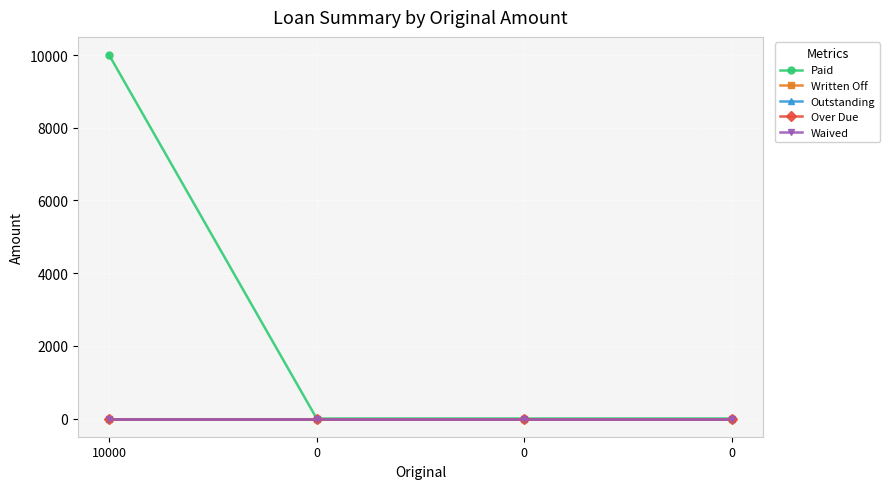

Does the chart have visible grid lines?

Yes